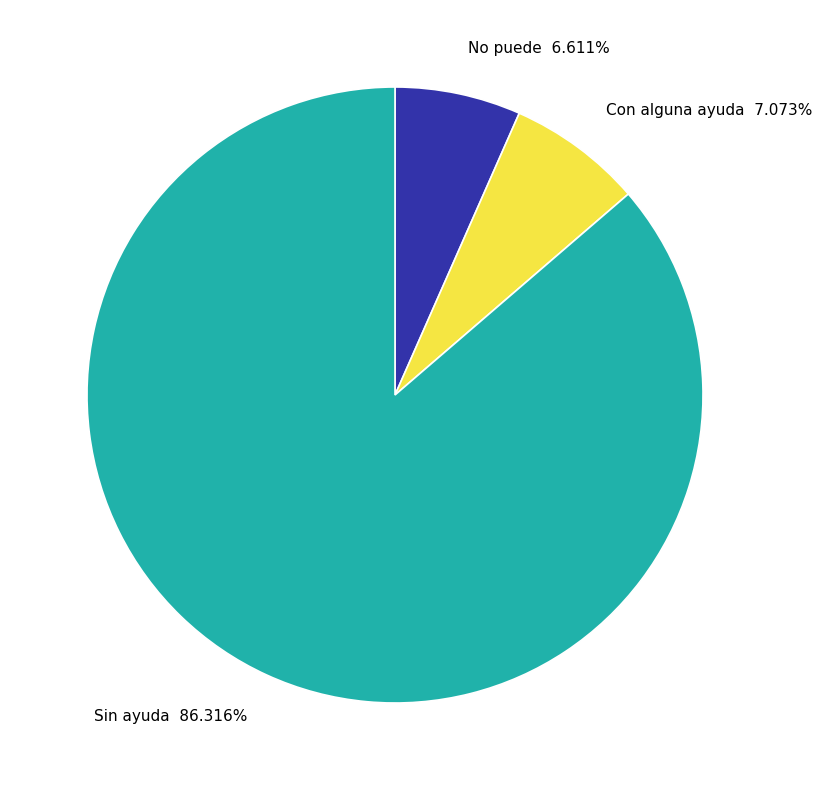

To the nearest percent, what percentage of the pie is No puede?

7%